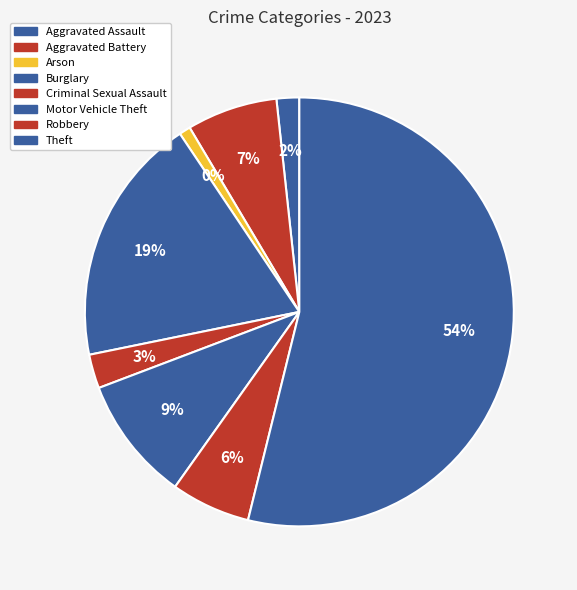

Count the number of slices in the pie.

8